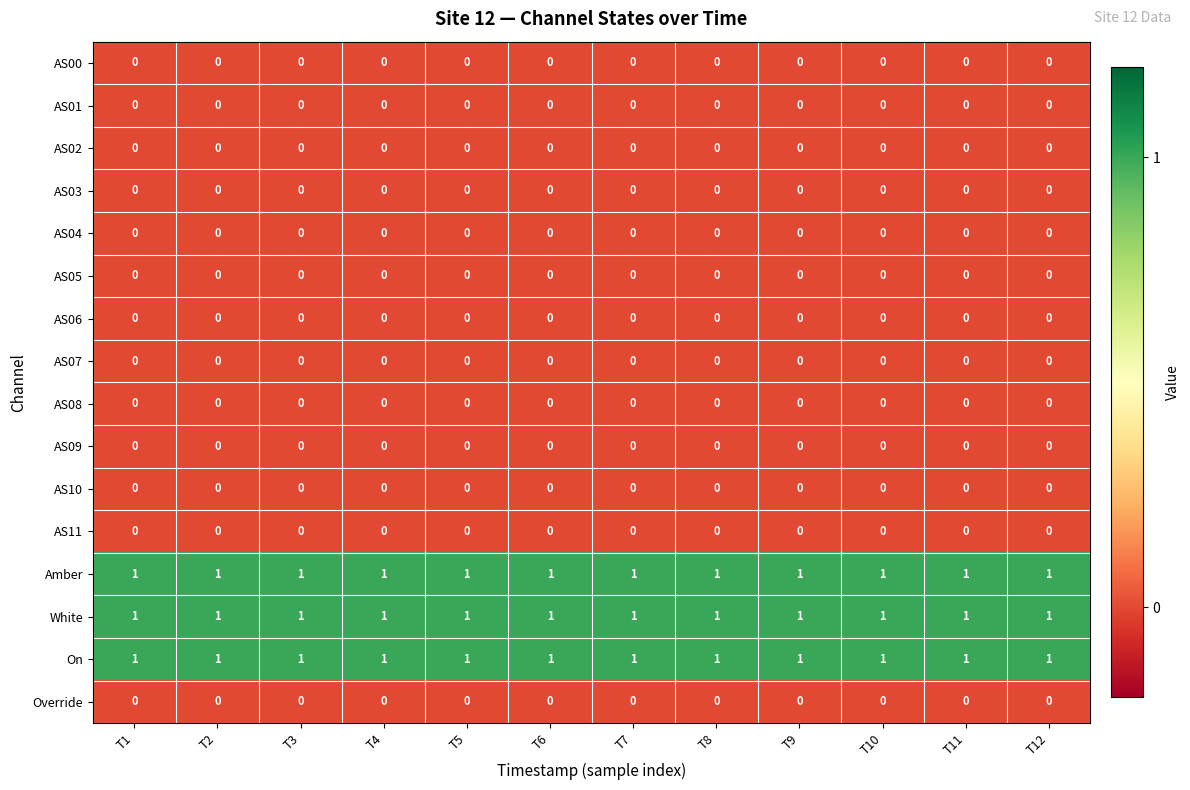

At how many categories does at least one series exceed 0?

12